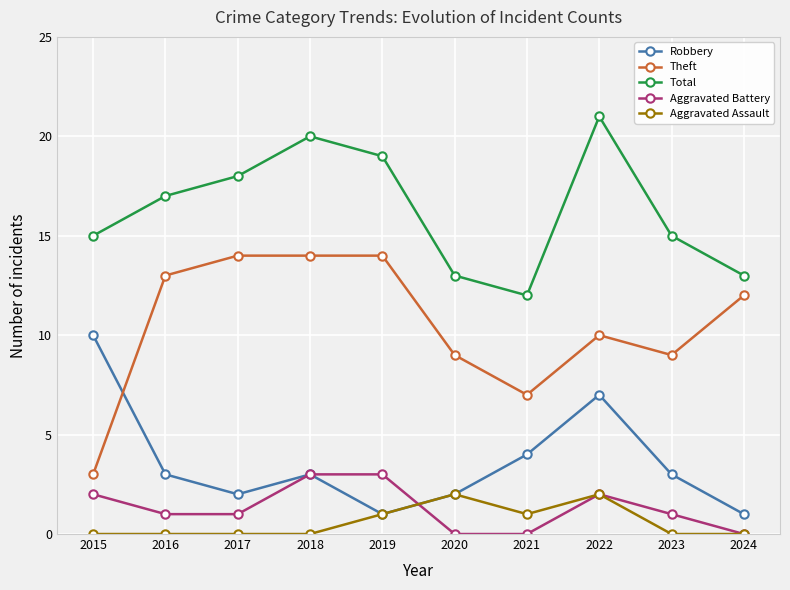

What is the difference between the maximum and minimum values in the Theft series?

11